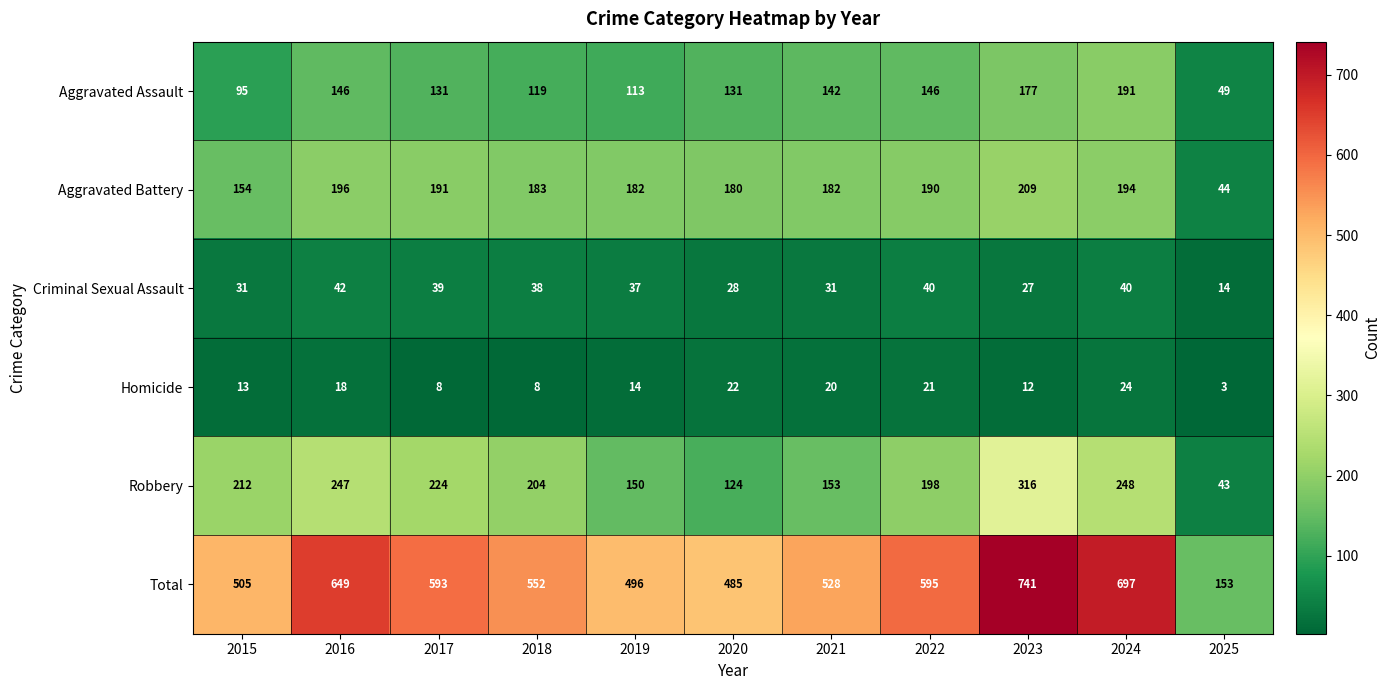

What is the maximum value shown in the chart?

741